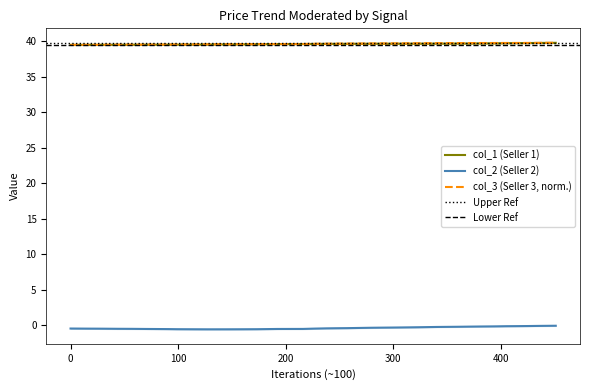

True or false: col_2 (Seller 2) and col_3 (Seller 3, norm.) cross at least once.

False